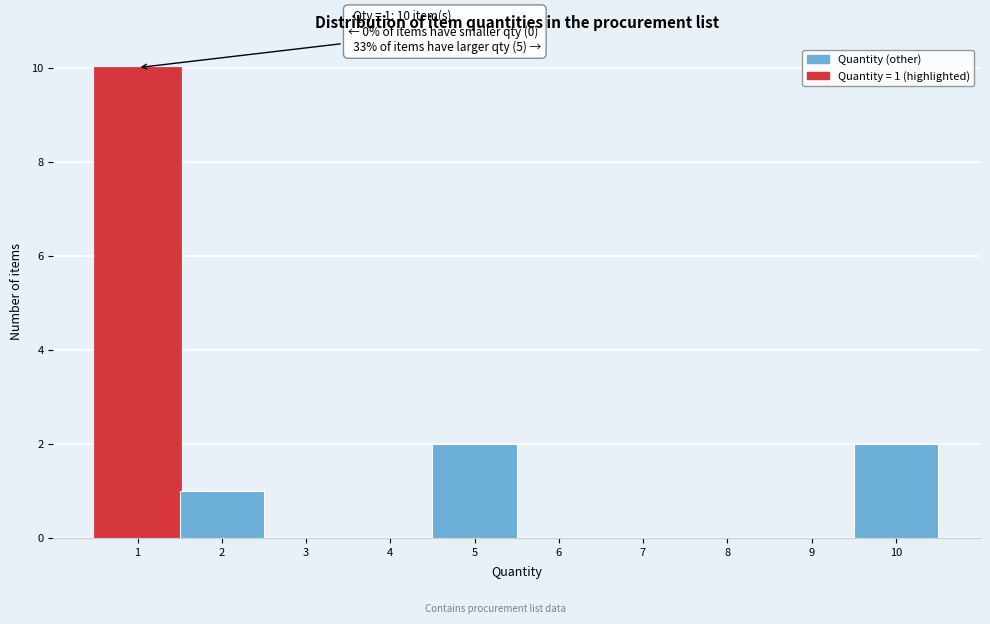

Which range on the x-axis has the tallest bar?

0.5 to 1.5